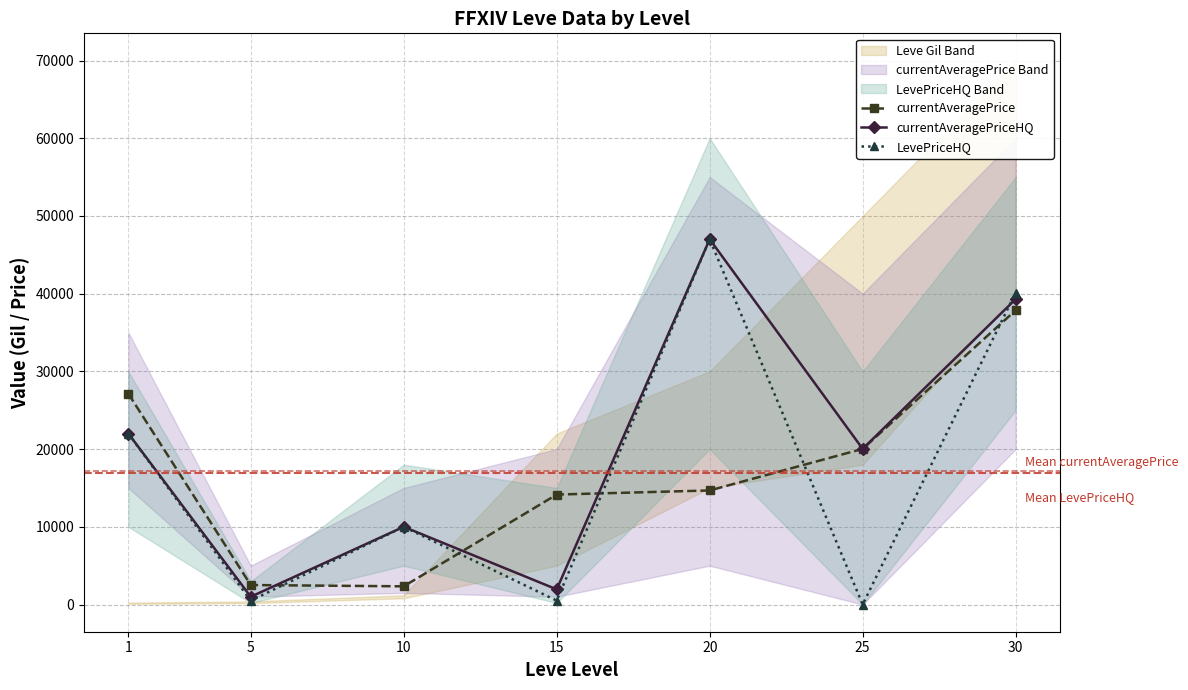

How many interior local valleys does the currentAveragePrice series have?

1